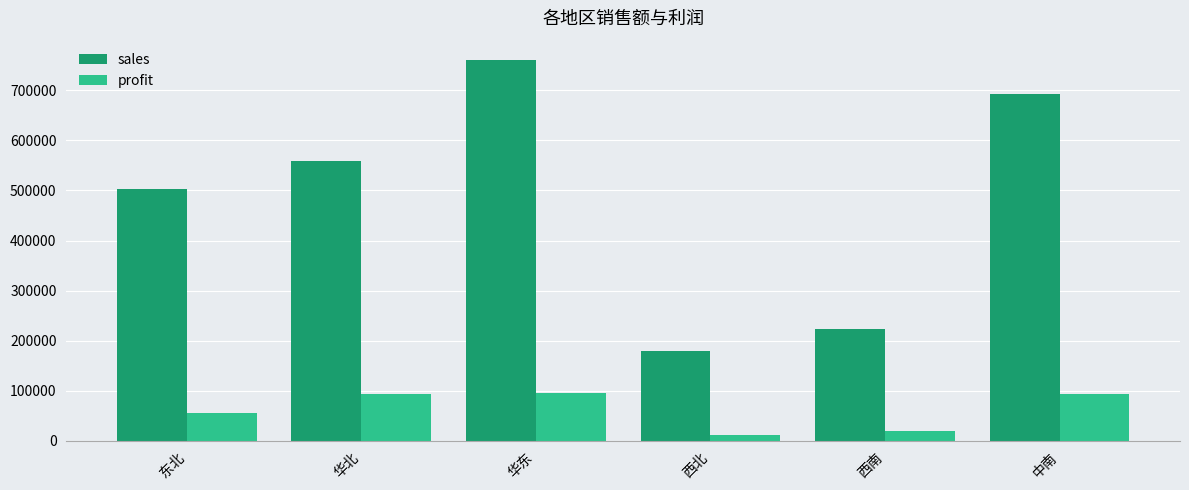

What is the label of the 4th bar from the right?

华东